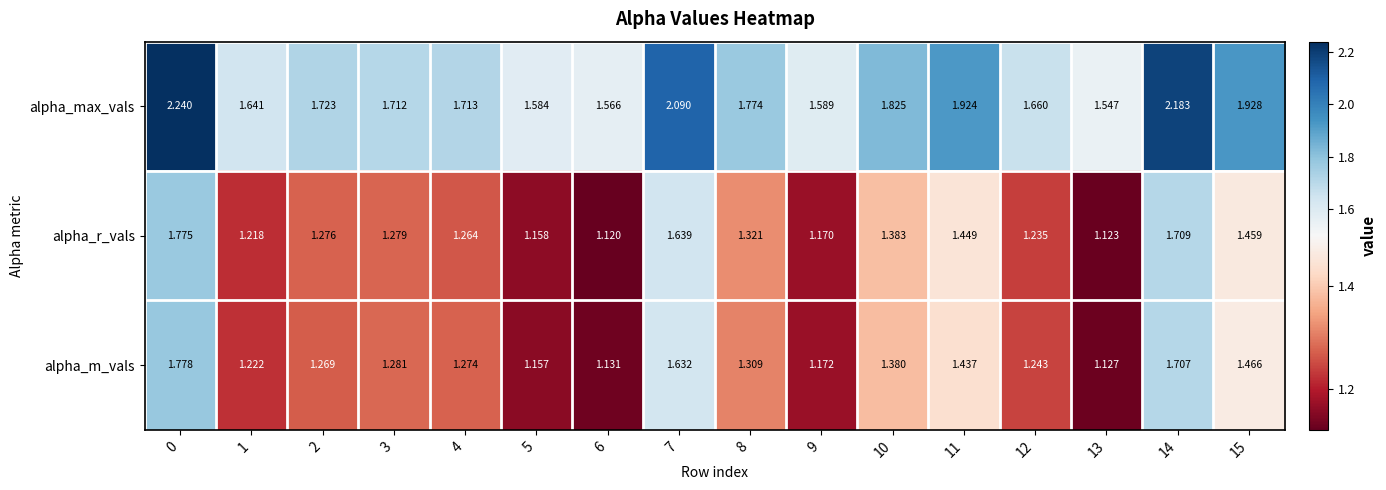

Which series has the widest spread of values?

alpha_max_vals